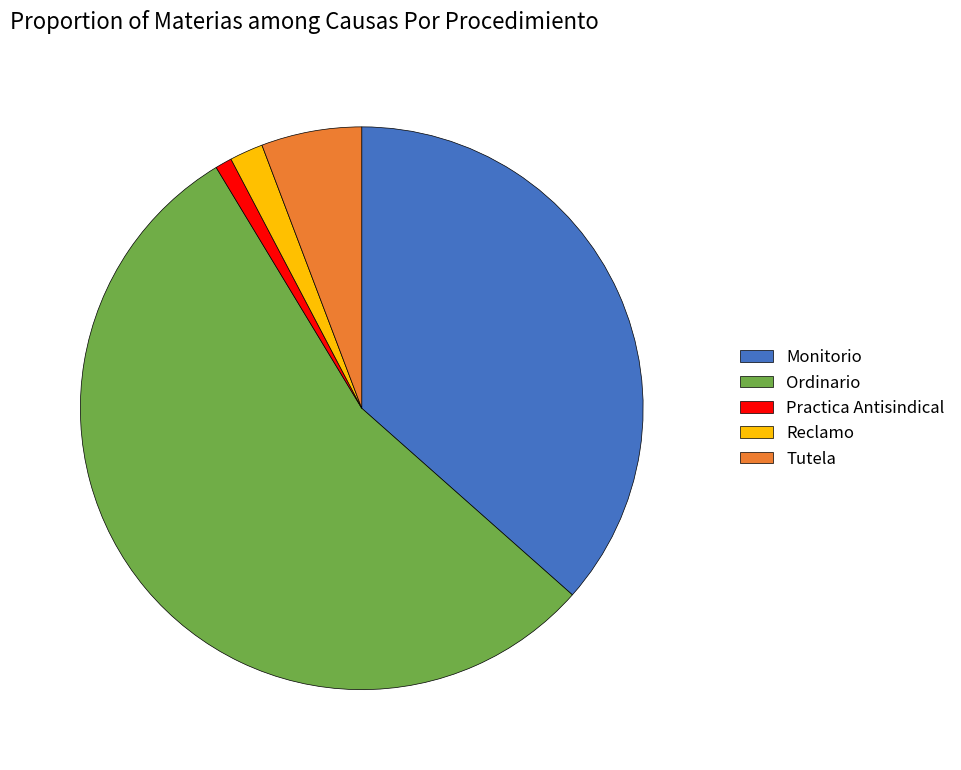

Rank the categories by value from highest to lowest.

Ordinario, Monitorio, Tutela, Reclamo, Practica Antisindical